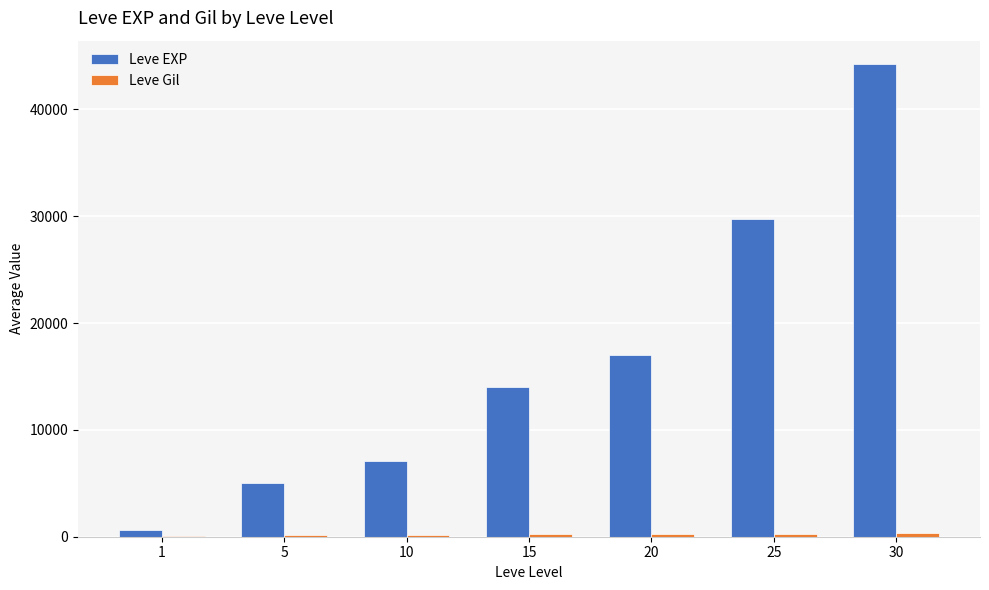

What is the sum of all Leve EXP values?

117756